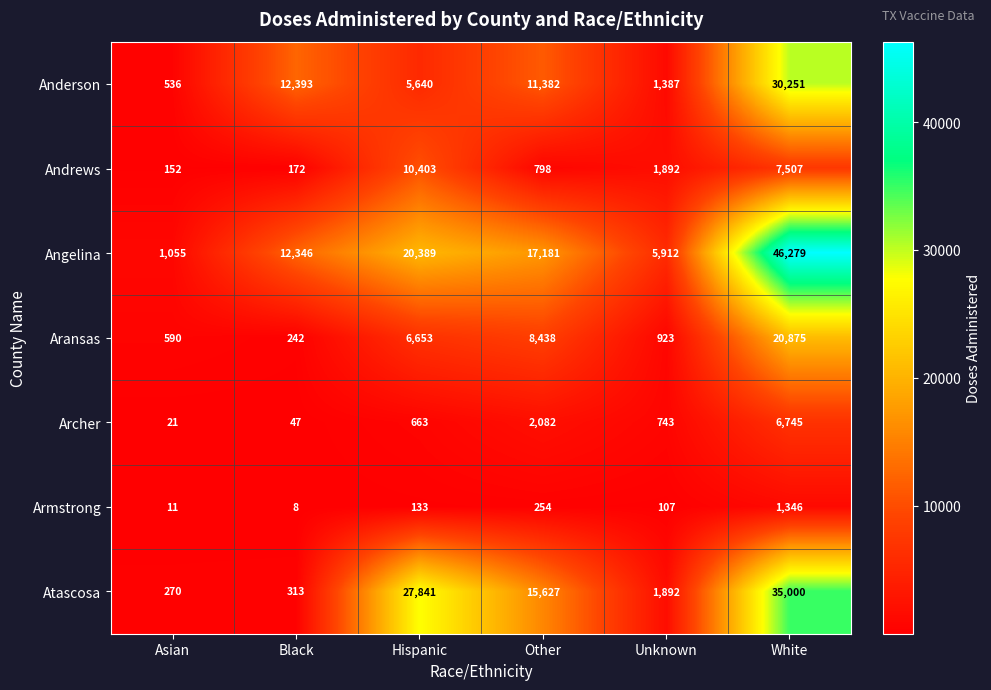

Which series has the widest spread of values?

Angelina